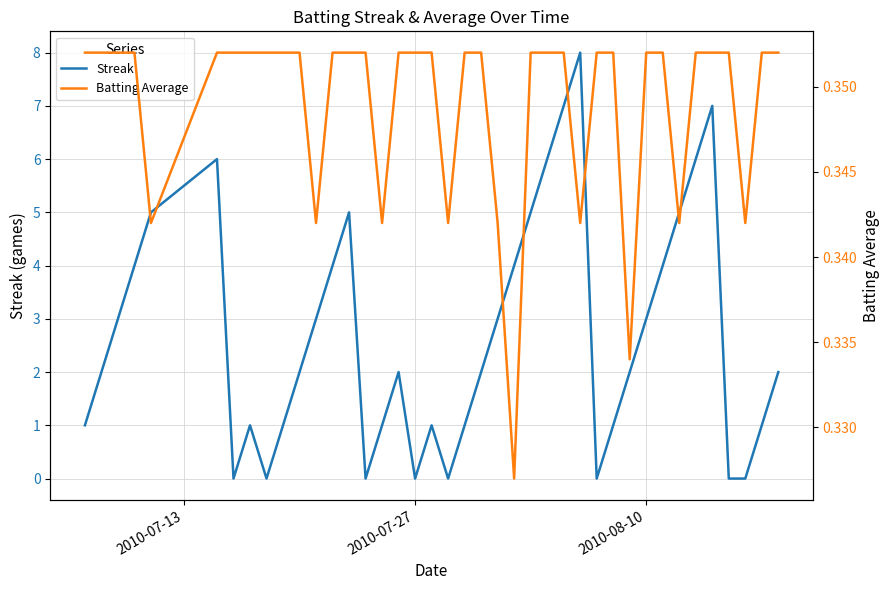

At how many categories does at least one series exceed 5?

6